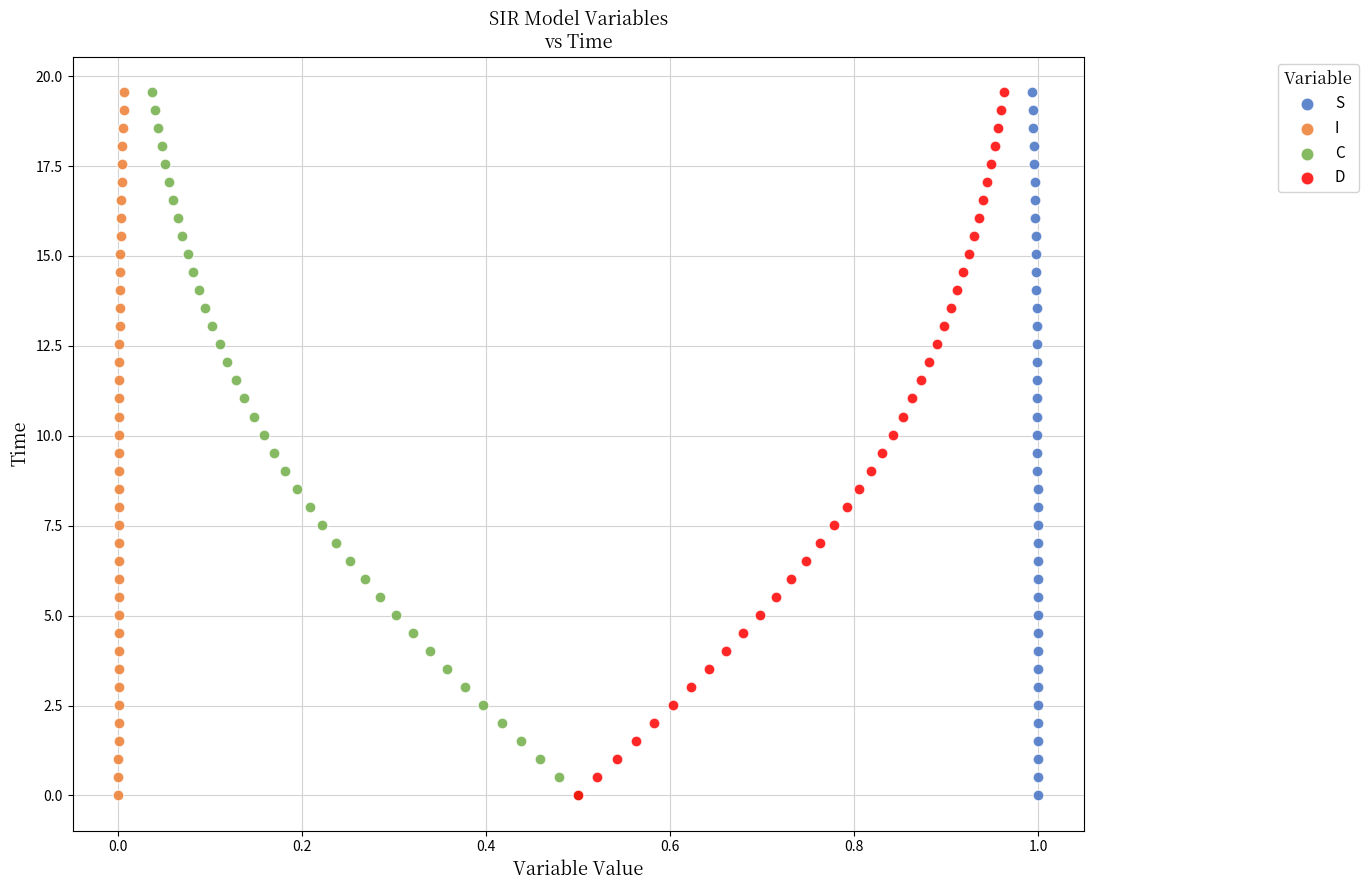

What are all the series names shown in the legend?

S, I, C, D